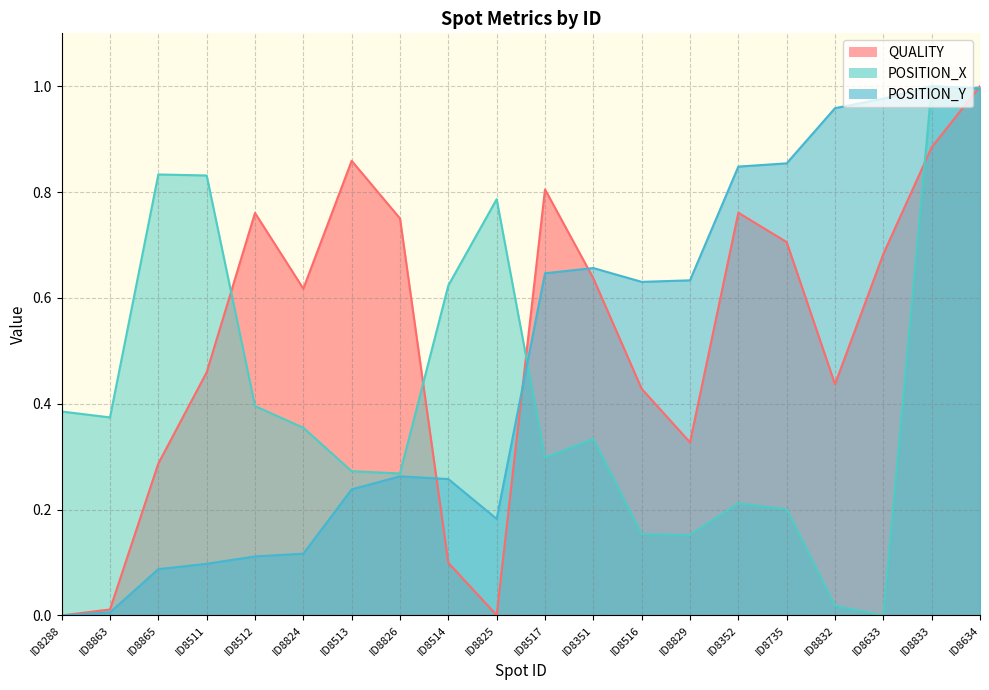

Which series changed the most between ID8517 and ID8833?

POSITION_X